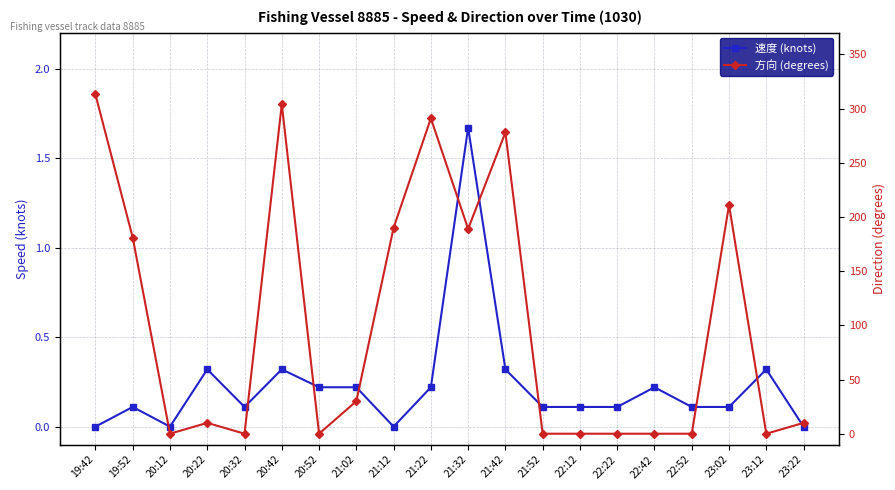

At which label does 速度 (knots) reach its peak?

21:32